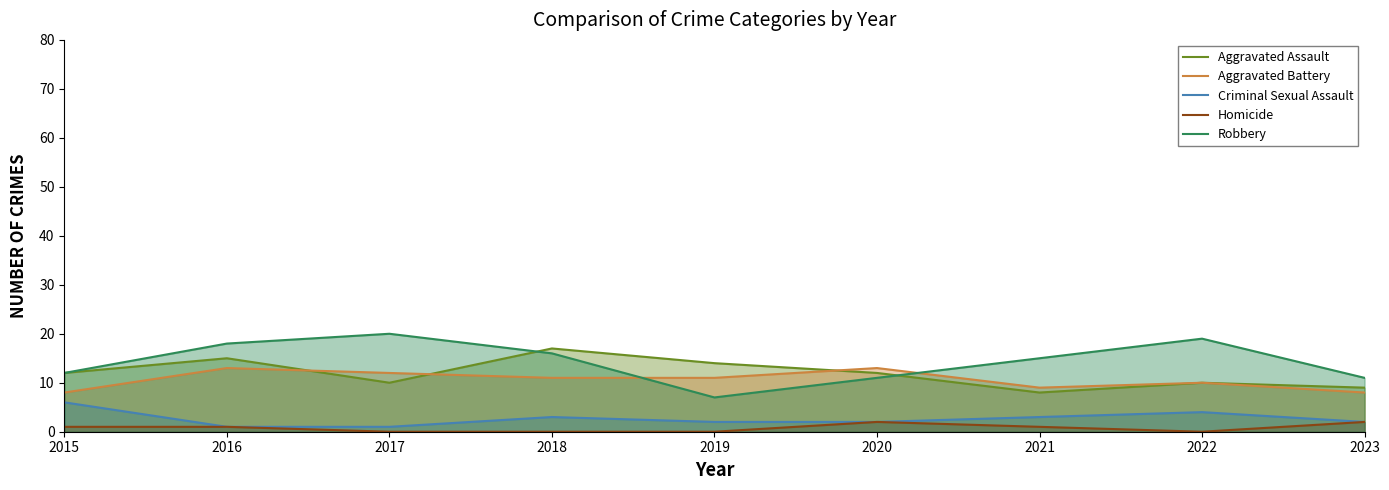

Rank the categories by Aggravated Assault value from lowest to highest.

2021, 2023, 2017, 2022, 2015, 2020, 2019, 2016, 2018